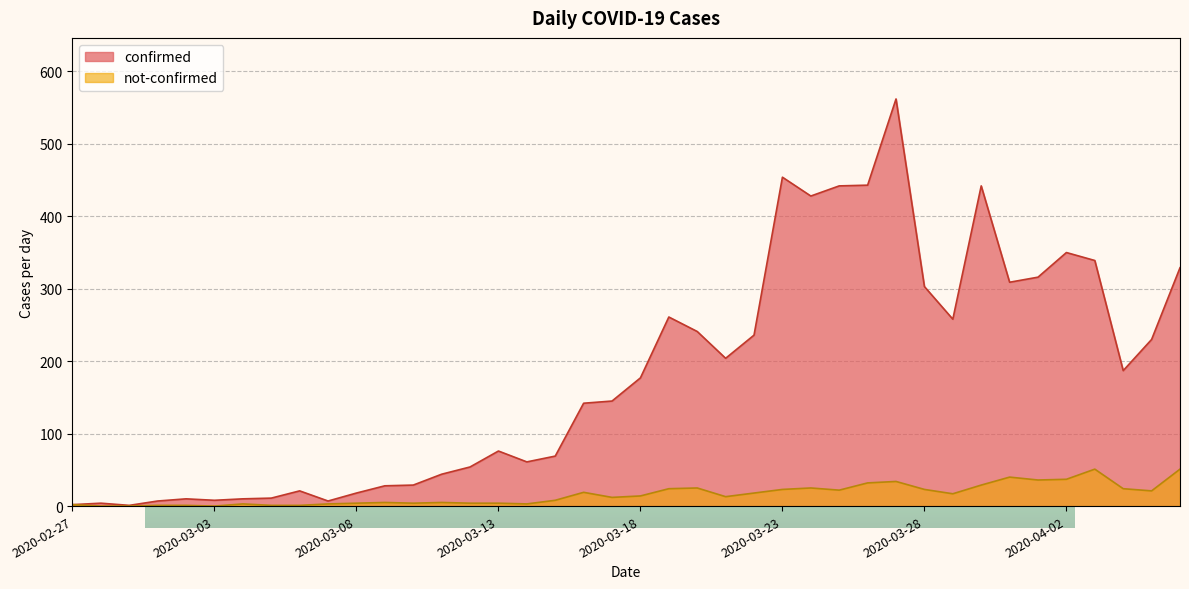

What is the maximum value shown in the chart?

562